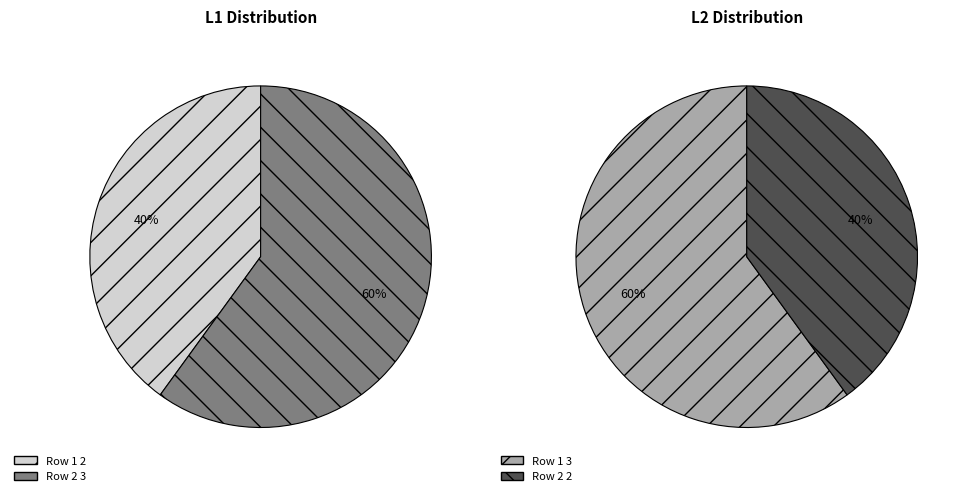

The 2023-04-04 16:33:50 slice represents 50% of the pie. True or false?

False